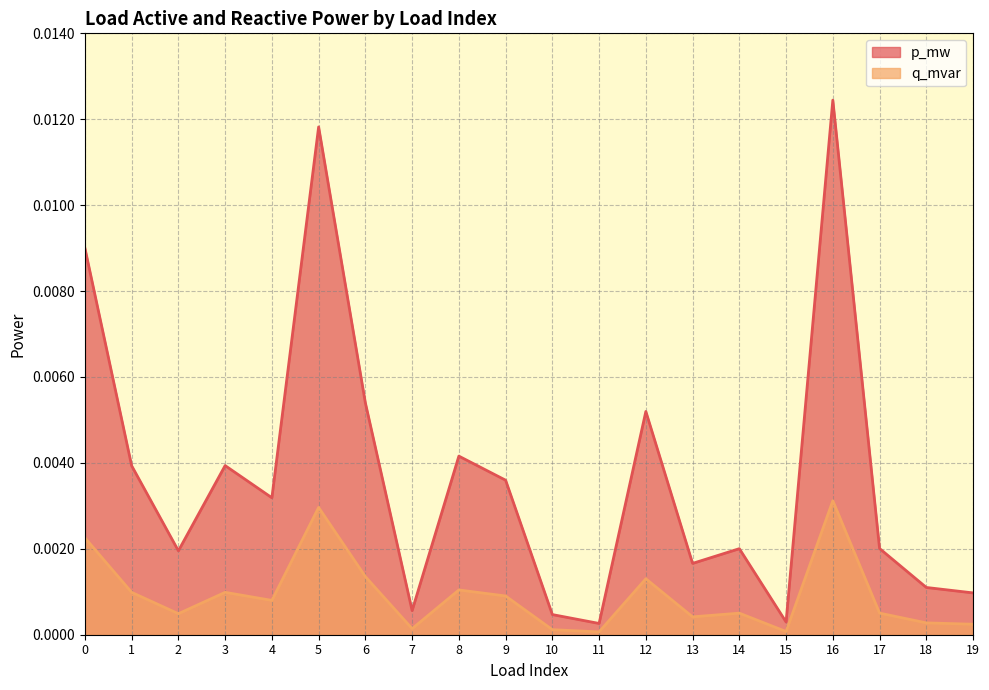

Which label corresponds to the smallest value in the chart?

11